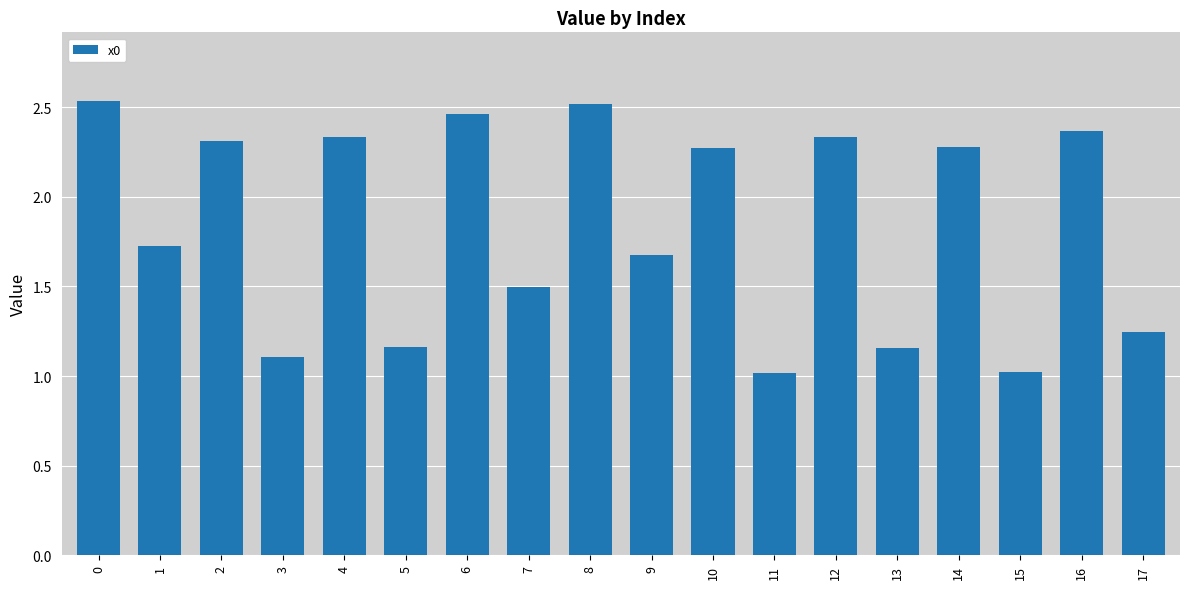

What is the sum of all values?

33.0